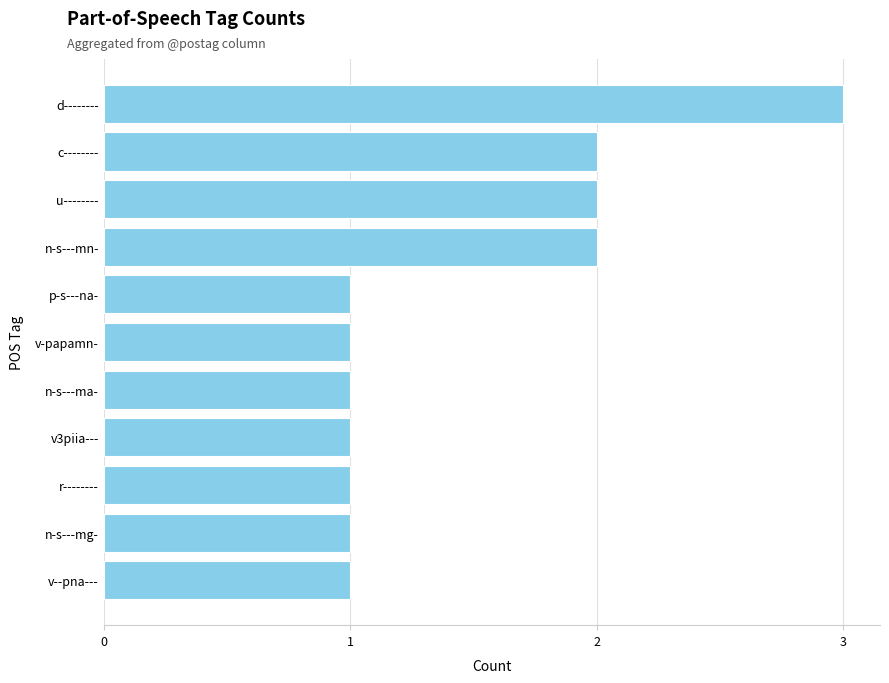

What is the minimum value shown in the chart?

1